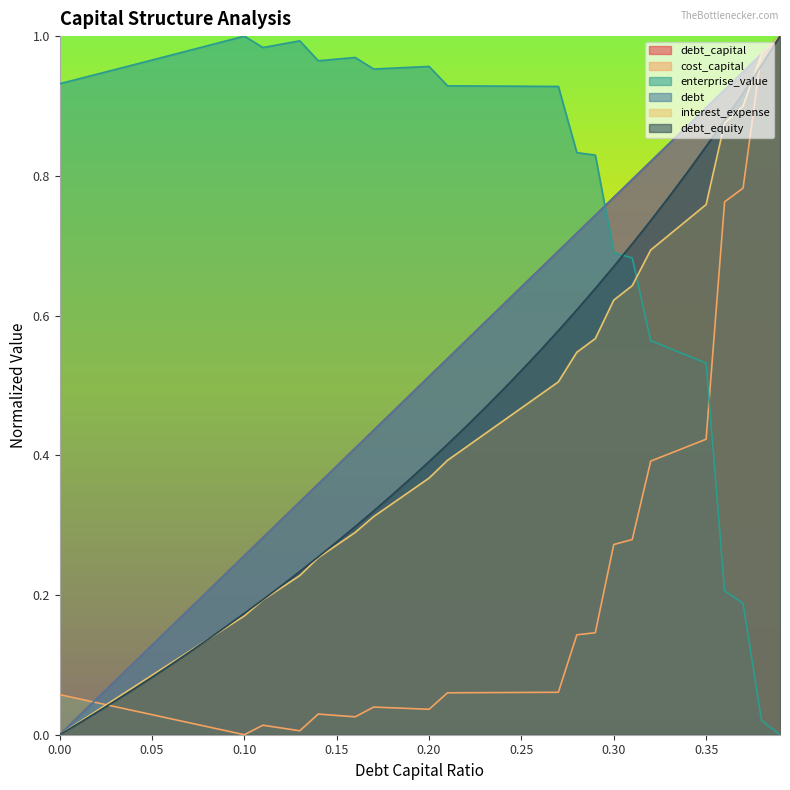

True or false: debt_equity has more than 1 interior local peaks.

False